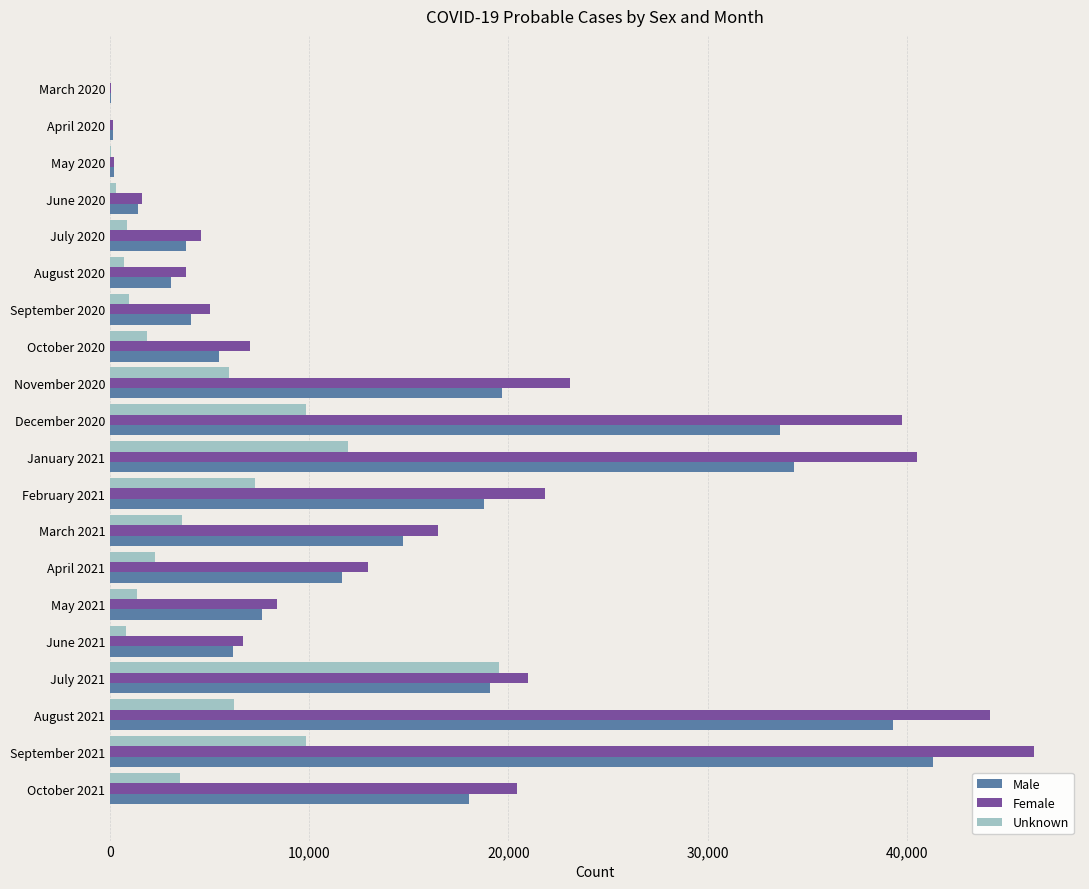

The value of Unknown at March 2021 is 1270. True or false?

False